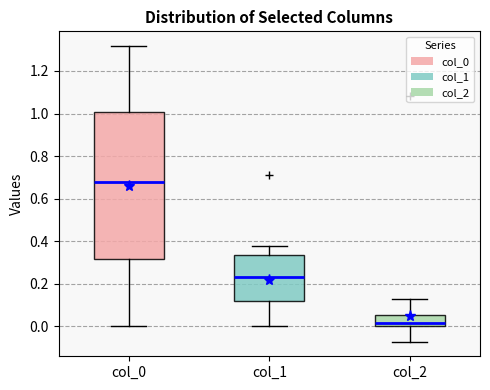

Where does the median line of the box for col_0 sit on the y-axis? The values are not printed on the chart, so give them approximately, as read against the axis.

0.68